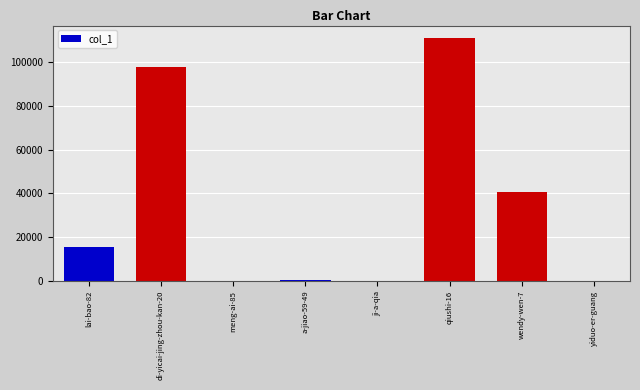

What is the greatest value displayed?

111182